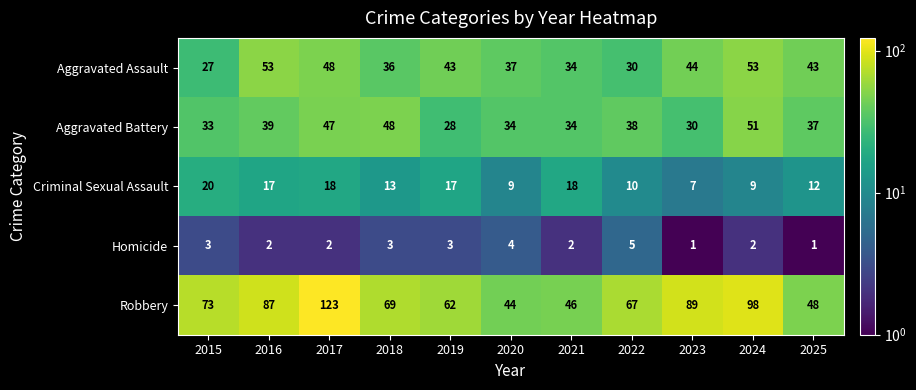

At which label does Homicide reach its peak?

2022